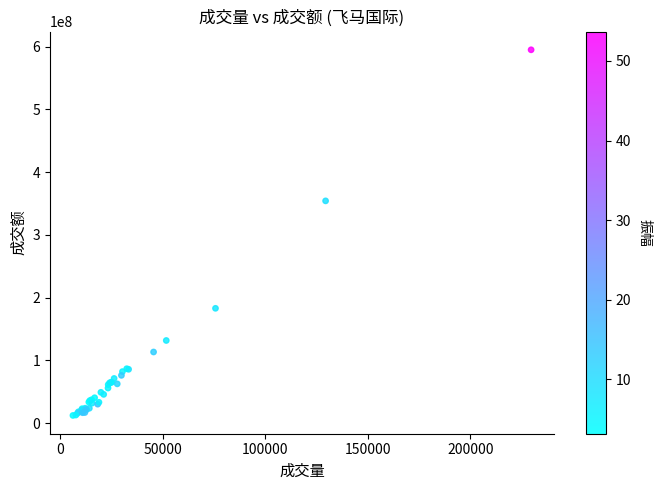

What Y value in the scatter plot is closest to 303539115?

354150721